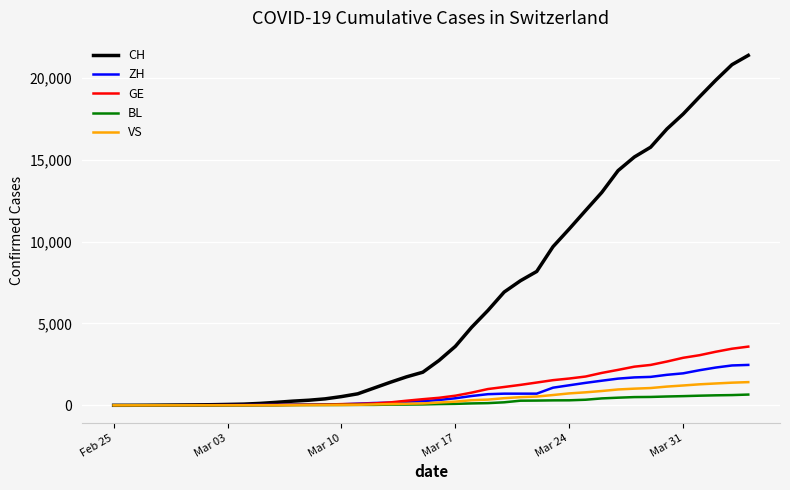

Which series has the widest spread of values?

CH